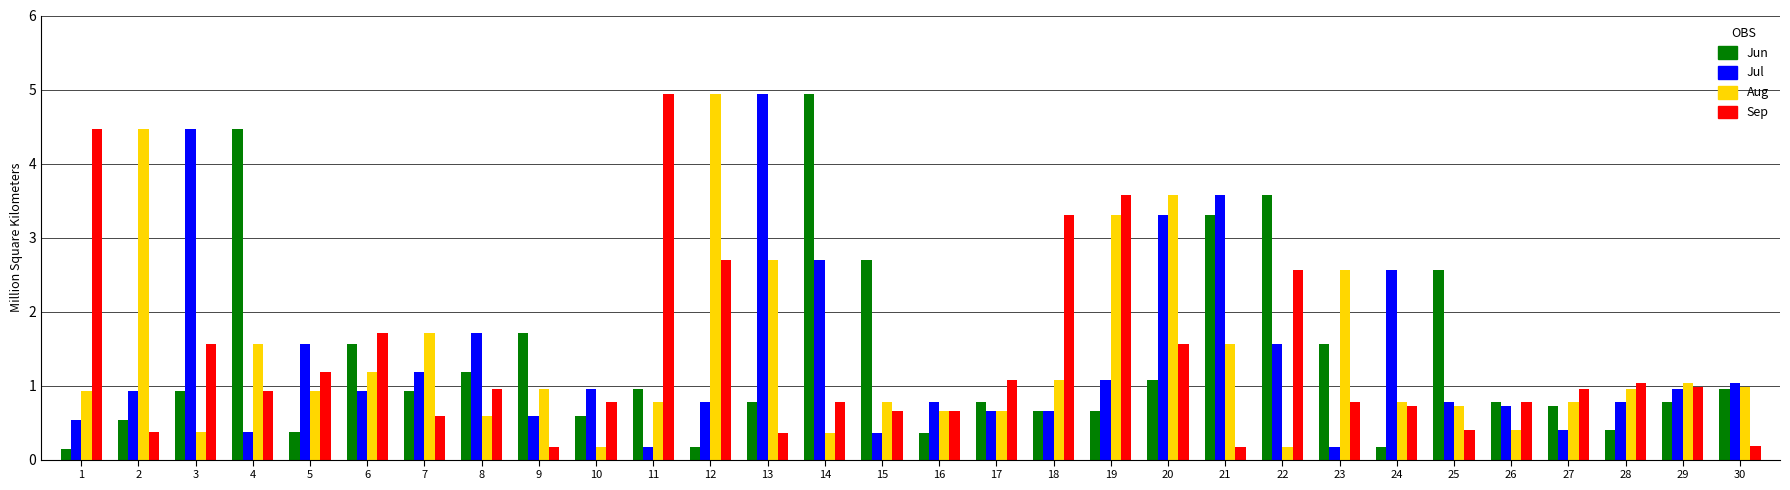

At 12, list the series in order from largest to smallest.

Aug, Sep, Jul, Jun